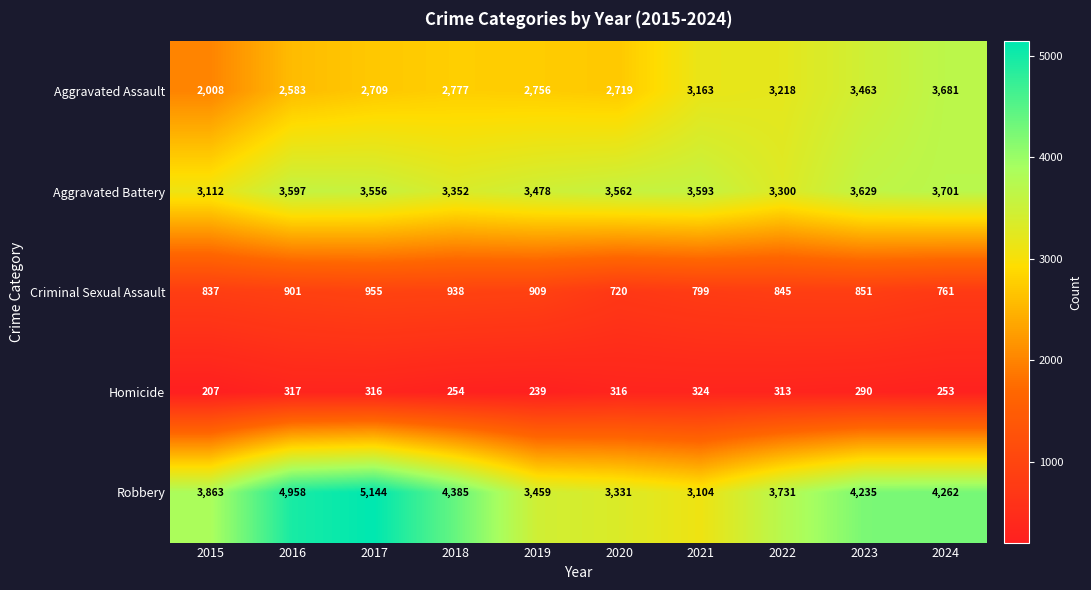

Between 2015 and 2019, which series saw the biggest shift?

Aggravated Assault